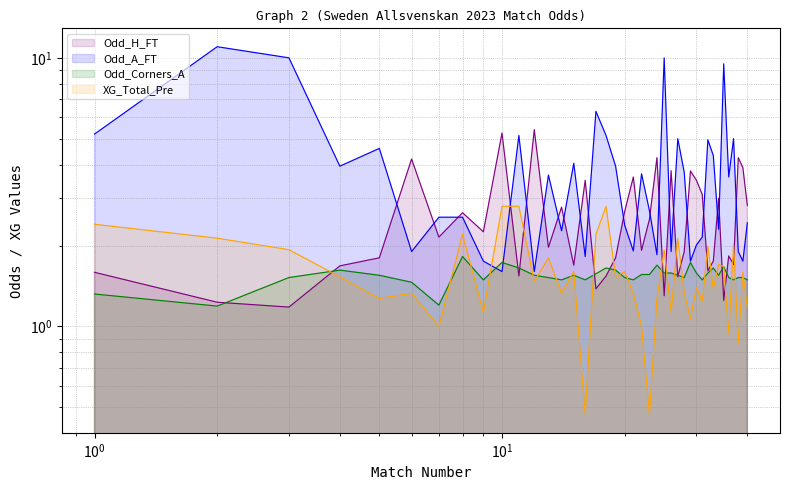

What is the sum of the XG_Total_Pre values at 37 and 10?

4.8